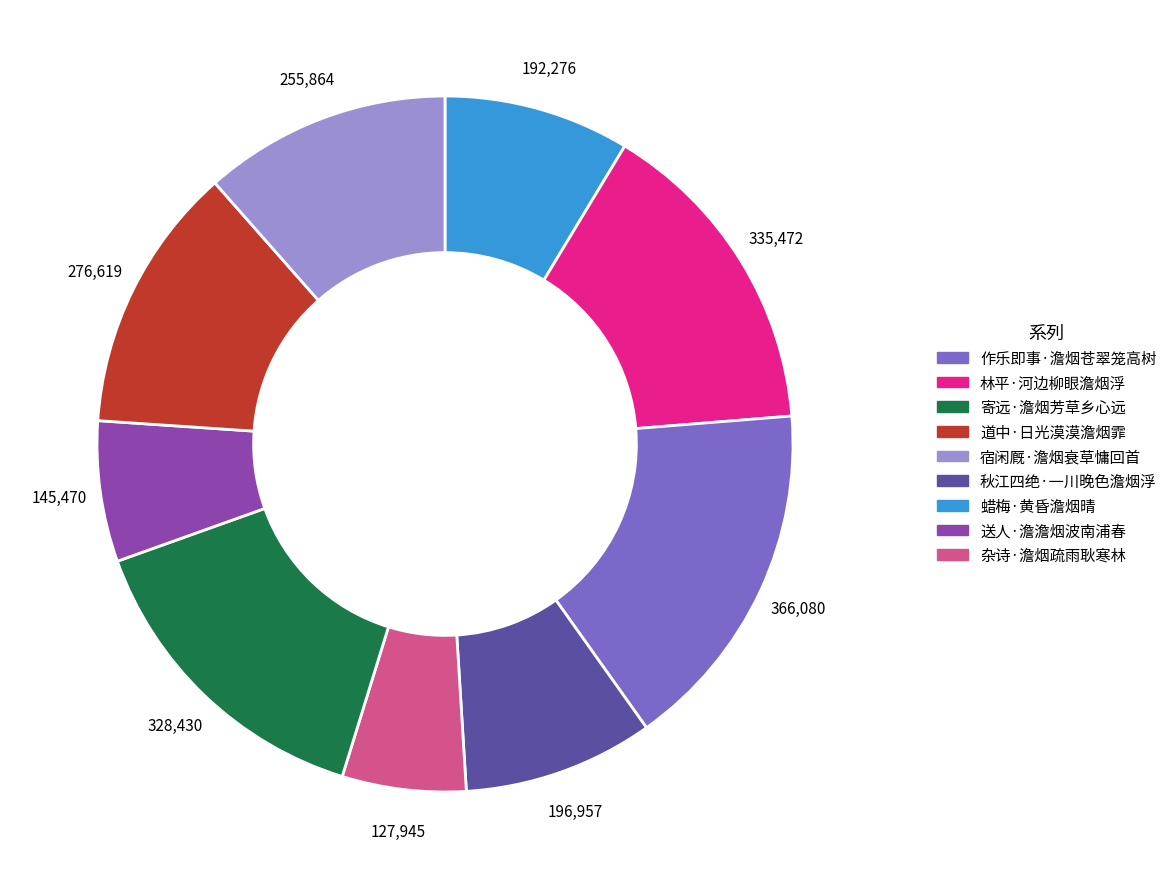

Is there a majority slice in this chart?

No